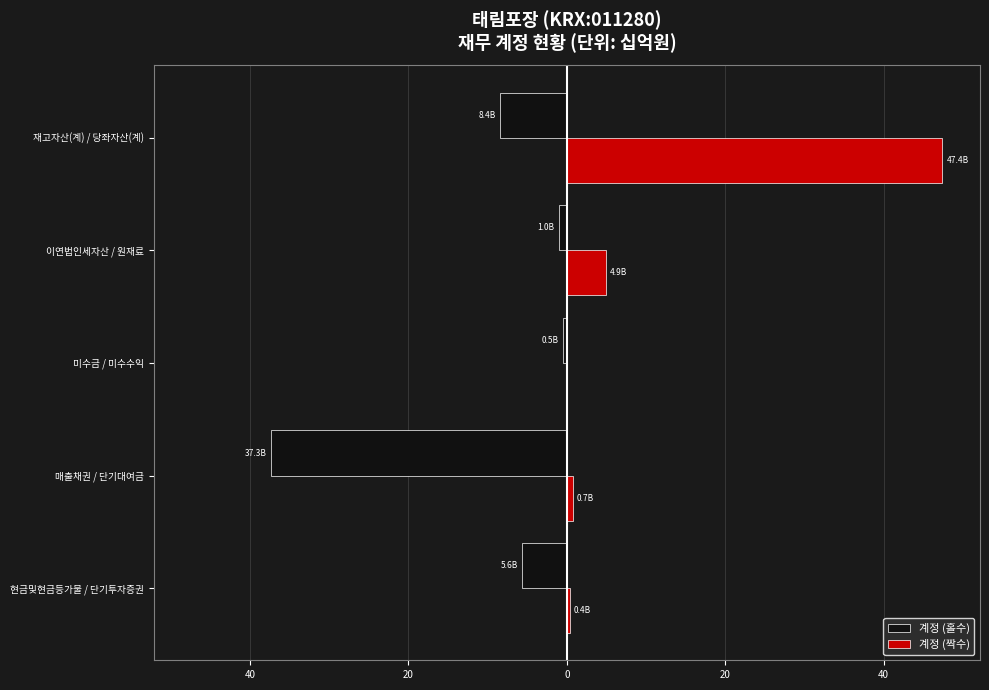

List the series in order of their peak value, lowest first.

계정 (홀수), 계정 (짝수)